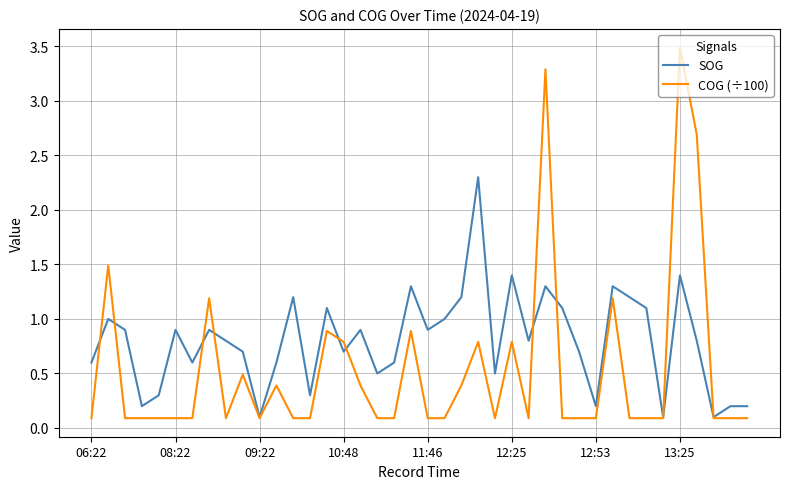

Does the chart have visible grid lines?

Yes